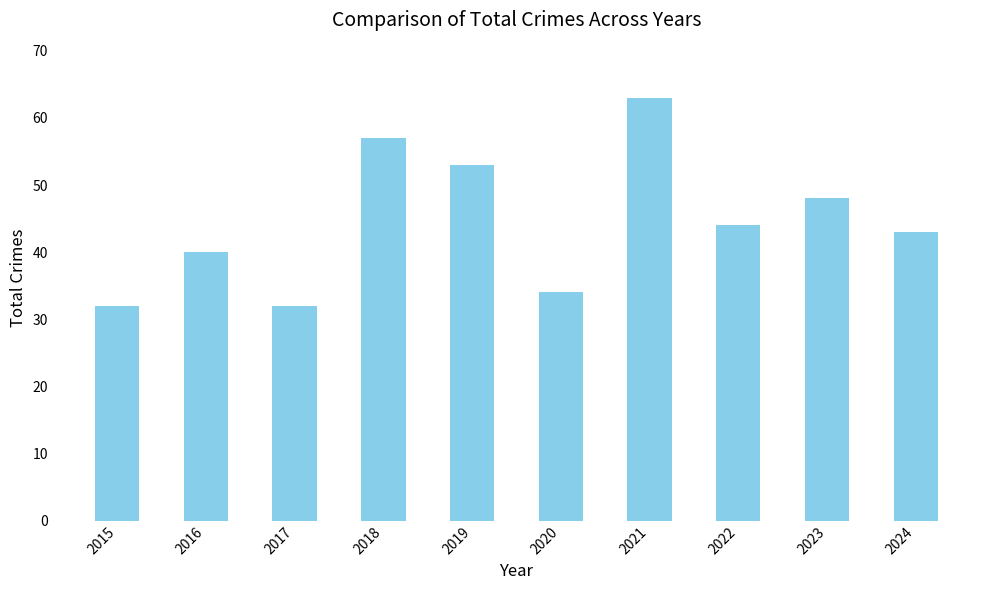

What is the difference between the values at 2020 and 2024?

9